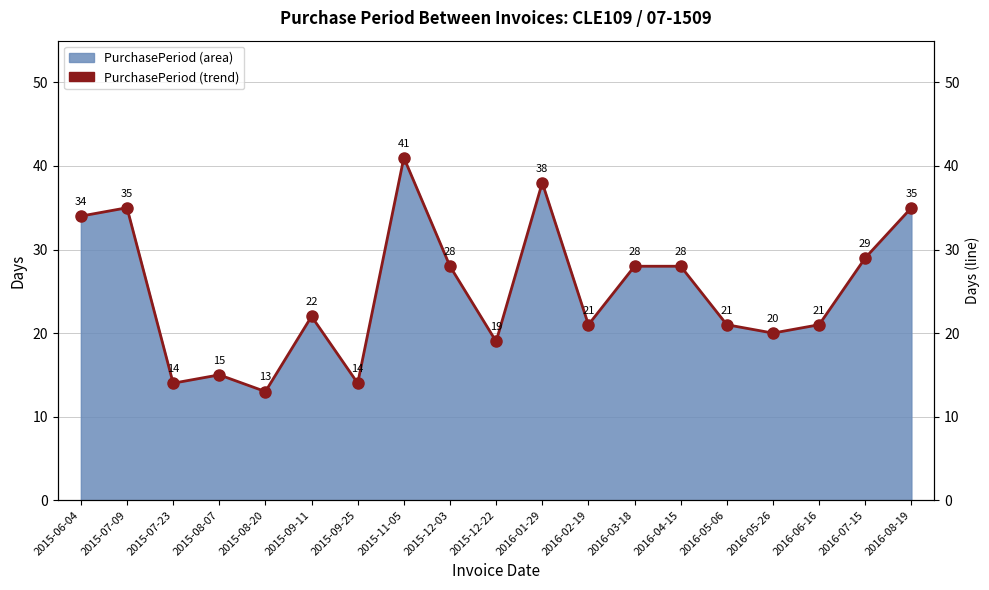

How many interior local valleys (lower than both neighbors) does the data have?

6